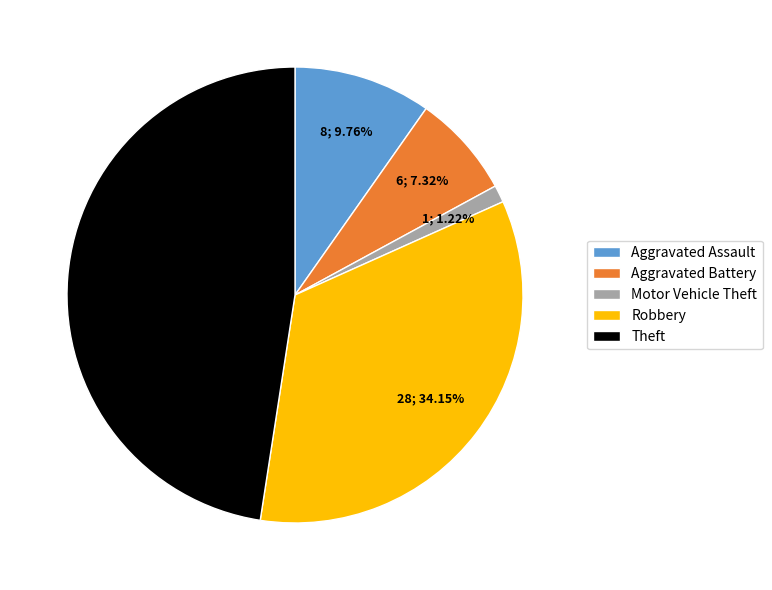

Rank the categories by value from highest to lowest.

Theft, Robbery, Aggravated Assault, Aggravated Battery, Motor Vehicle Theft